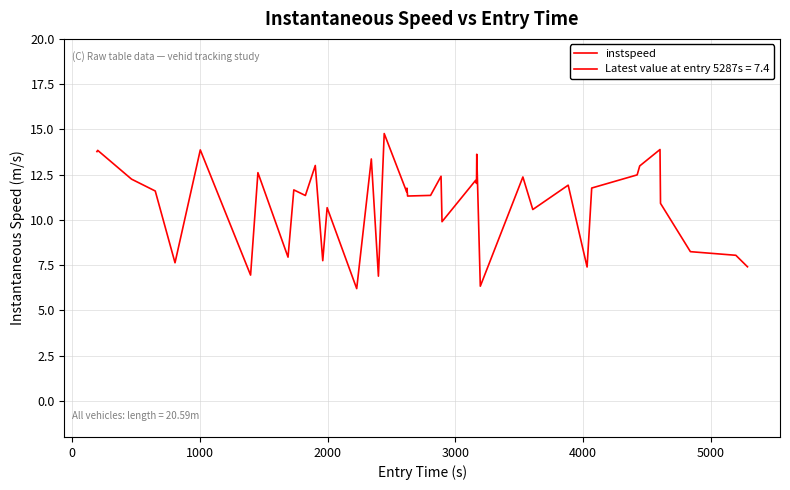

What is the average value?

10.9